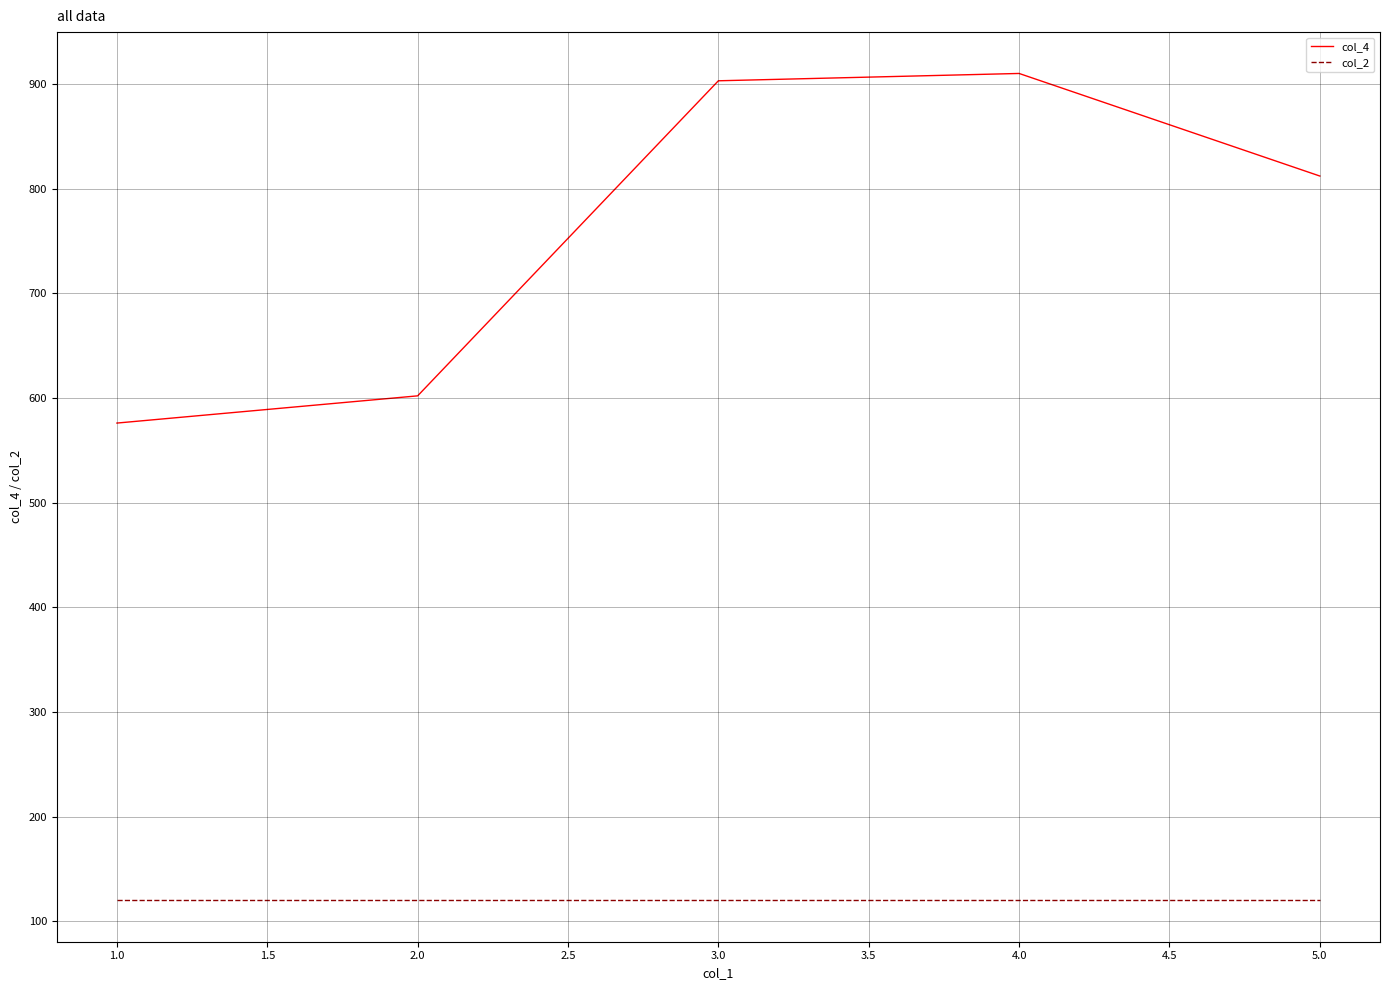

Rank the series by their average value, from highest to lowest.

col_4, col_2